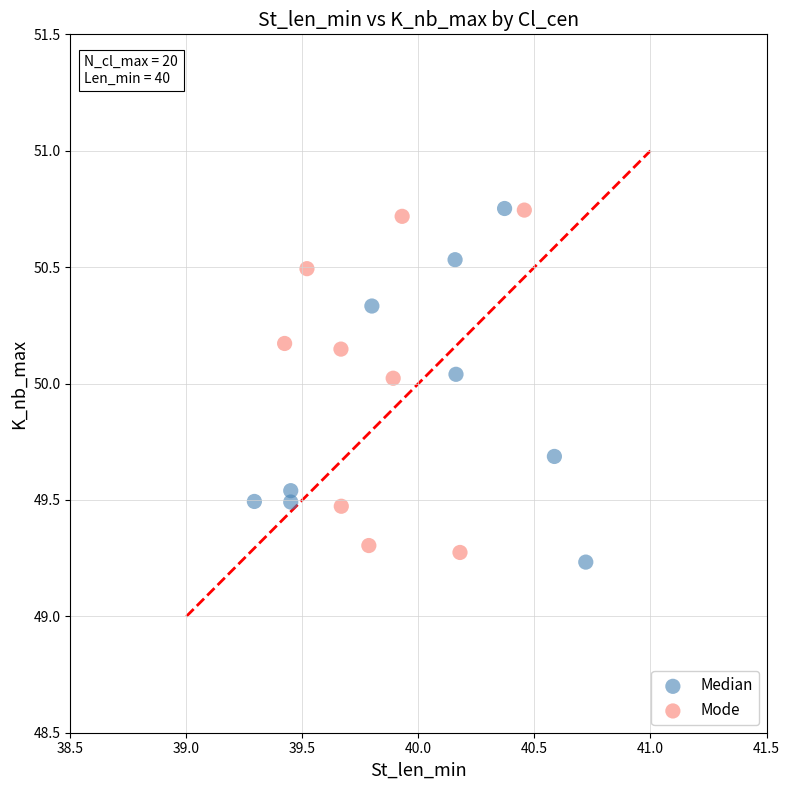

What are all the series names shown in the legend?

Median, Mode